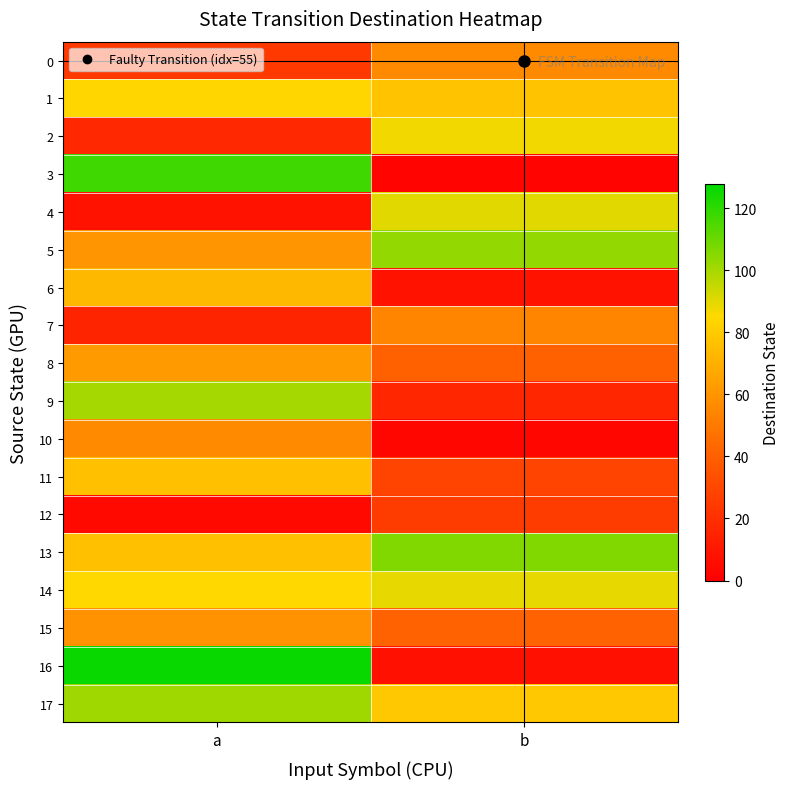

Reading left to right, transcribe all the data shown in this chart.

0: a=24	b=56
1: a=84	b=77
2: a=17	b=87
3: a=117	b=2
4: a=8	b=90
5: a=60	b=103
6: a=73	b=8
7: a=15	b=54
8: a=62	b=40
9: a=100	b=16
10: a=56	b=3
11: a=76	b=28
12: a=4	b=25
13: a=76	b=106
14: a=85	b=89
15: a=59	b=41
16: a=126	b=7
17: a=101	b=79